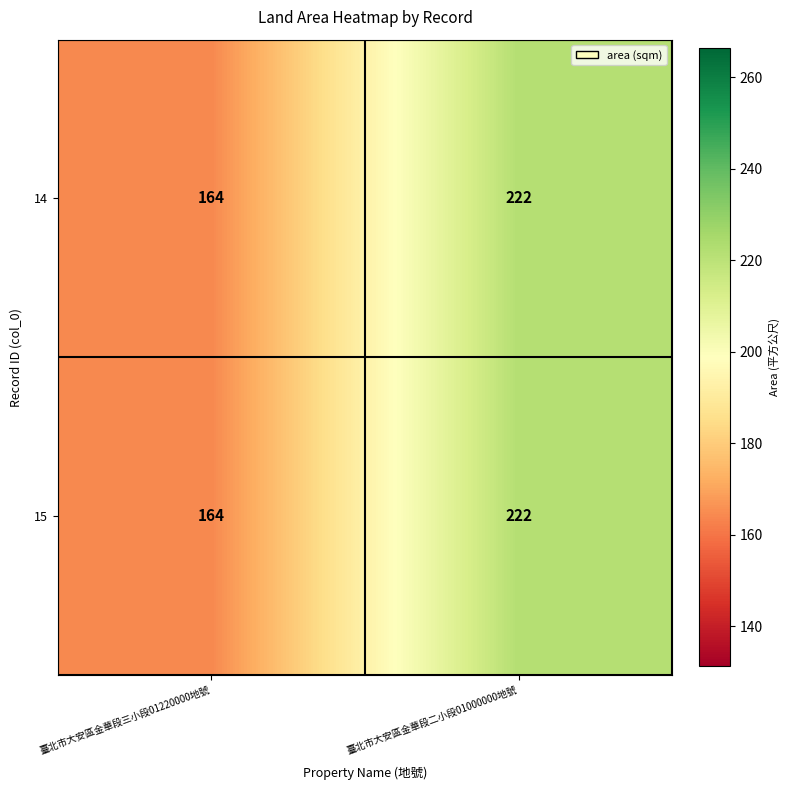

At which category is the sum across all series the highest?

臺北市大安區金華段二小段01000000地號